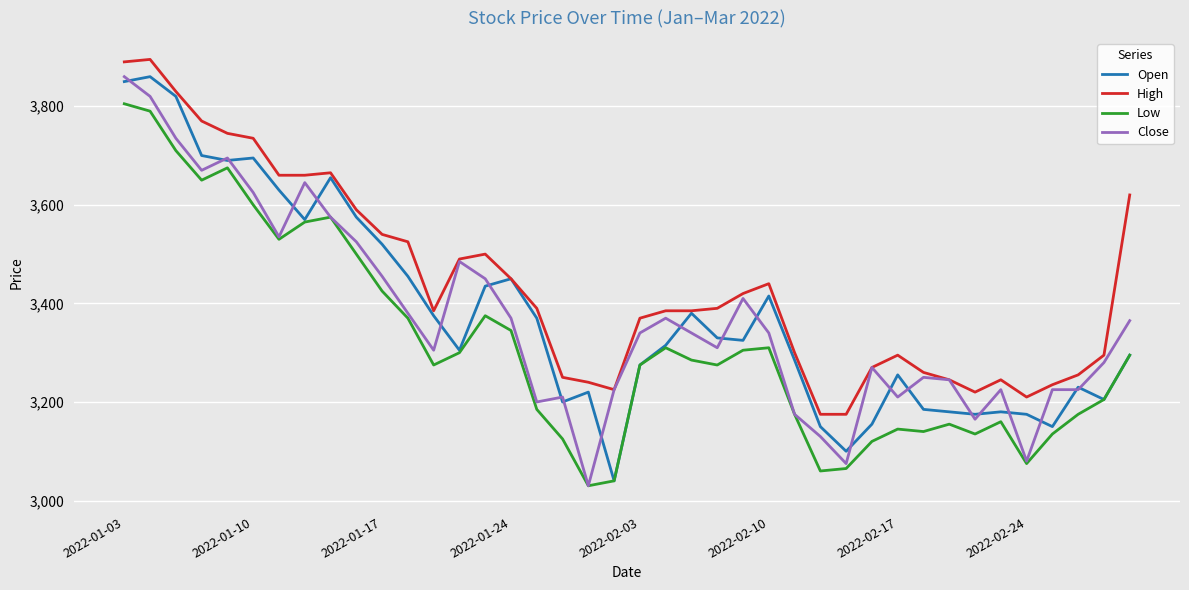

Which series has the largest total across all categories?

High